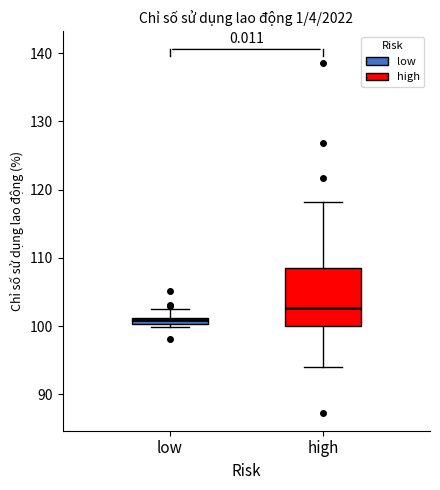

Which box's median line is the highest?

high